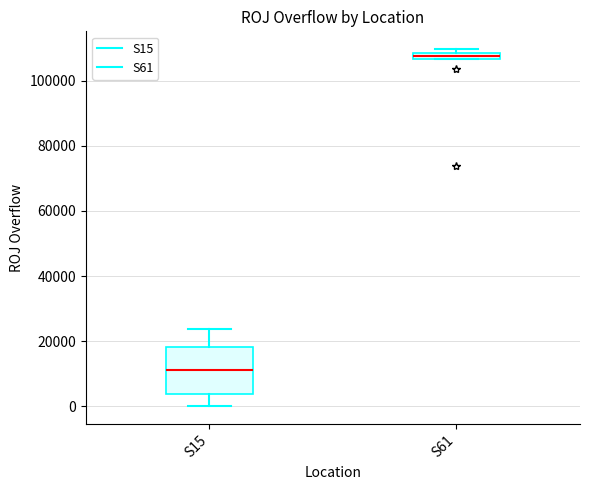

Where is the lower edge of the box for S15 on the y-axis? The values are not printed on the chart, so give them approximately, as read against the axis.

4000